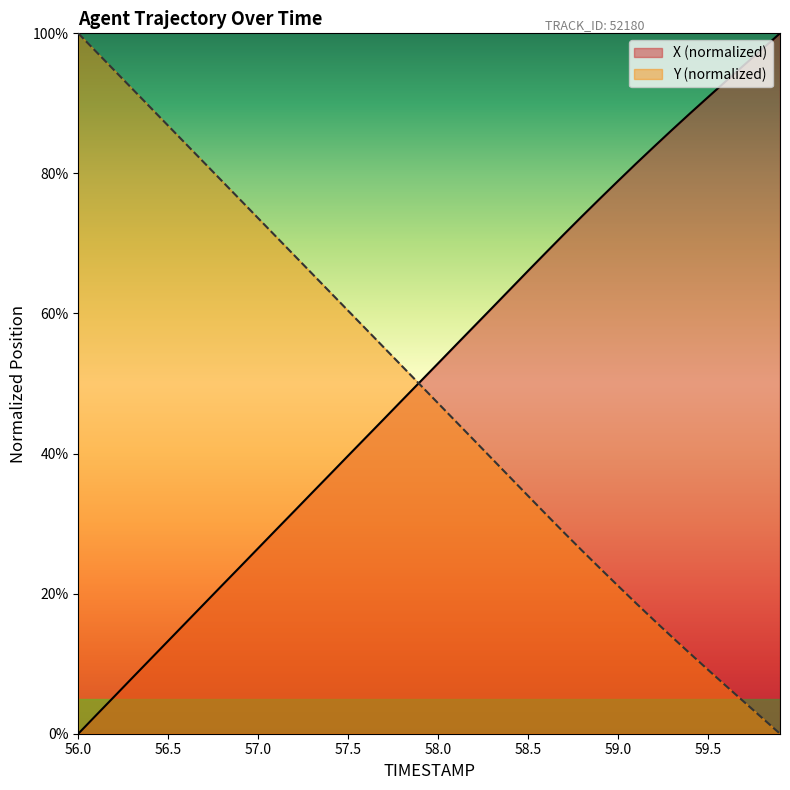

How many data points in X are above 52?

20